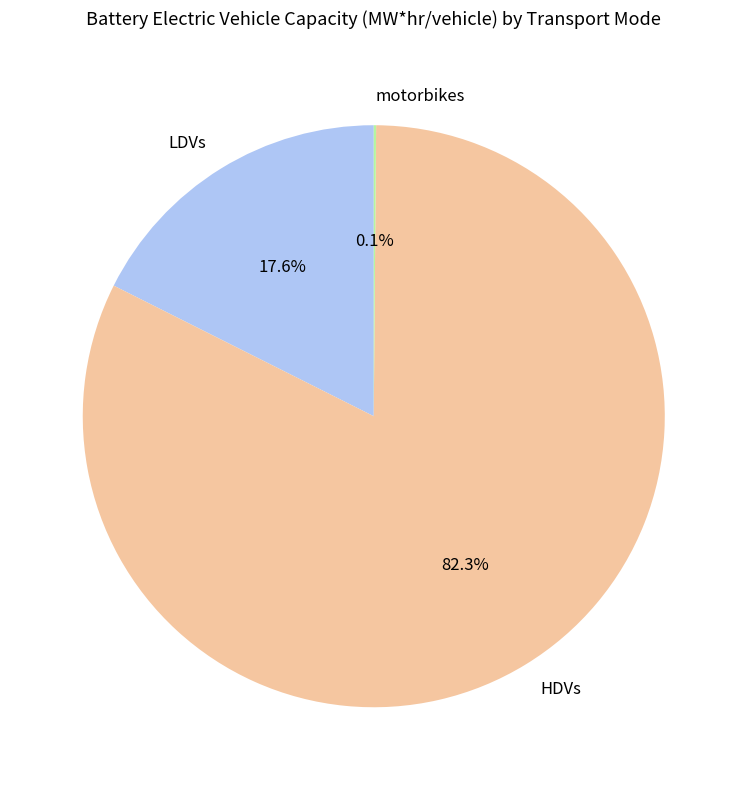

To the nearest percent, what percentage of the pie is LDVs?

18%